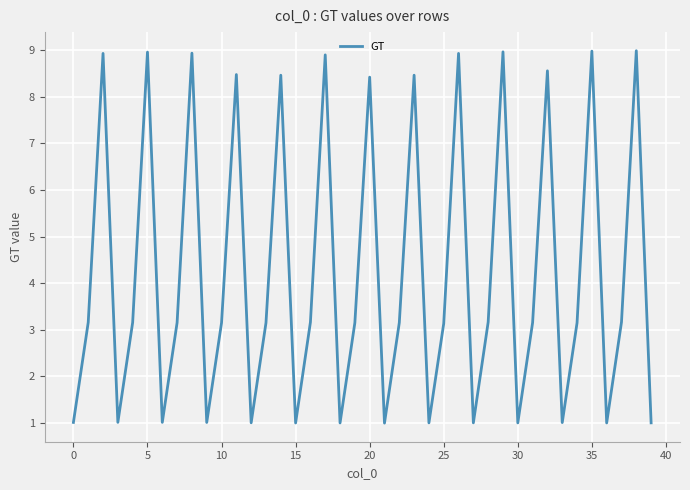

What is the smallest value displayed?

1.0